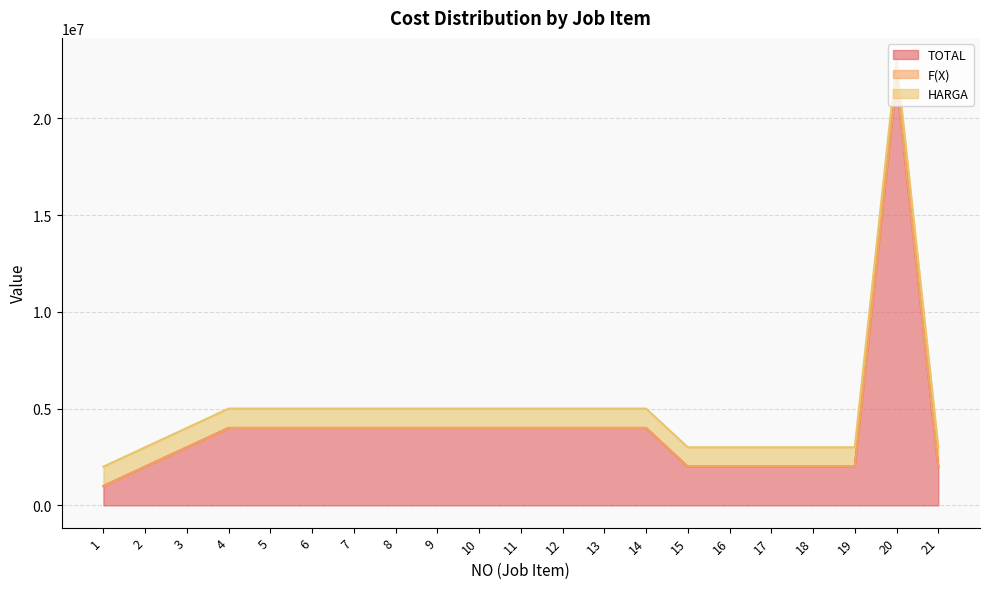

What is the lowest value of the TOTAL series?

1000000